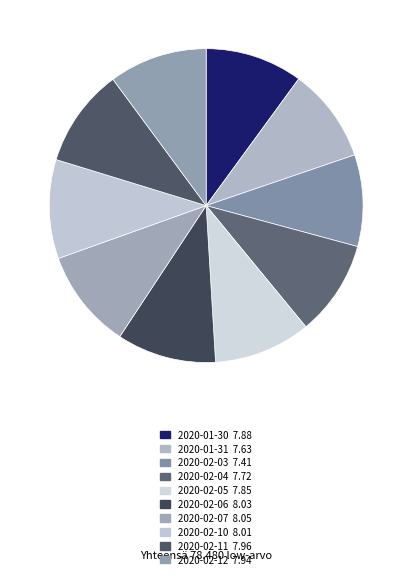

Which slice is the largest?

2020-02-07